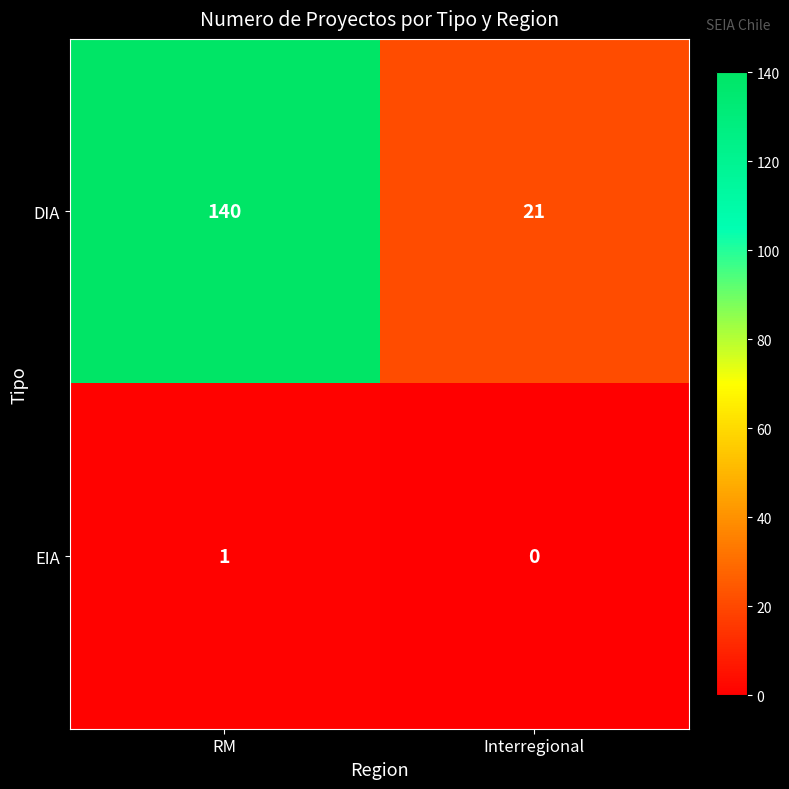

At how many categories does at least one series exceed 86?

1